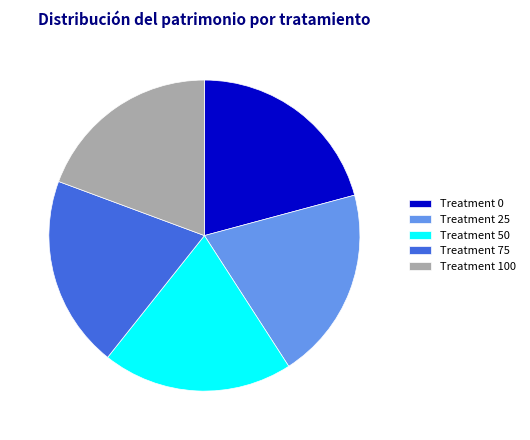

Which slice is the largest?

Treatment 0